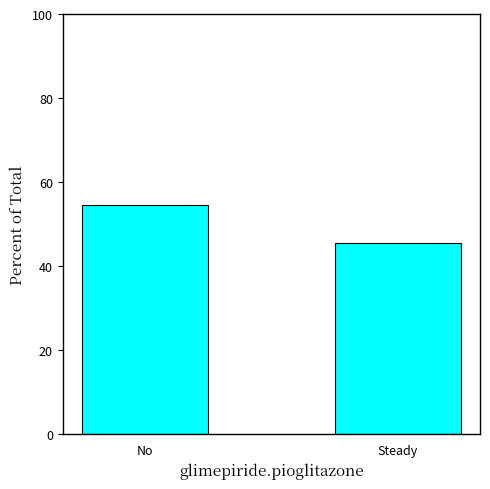

What is the minimum value shown in the chart?

45.4